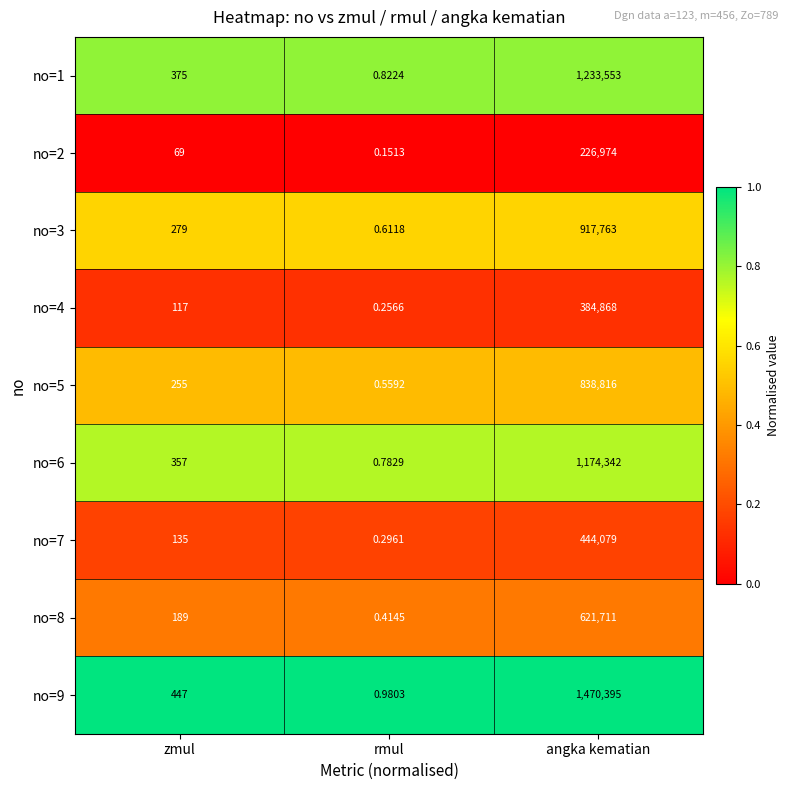

What is the maximum value shown in the chart?

1470395.0